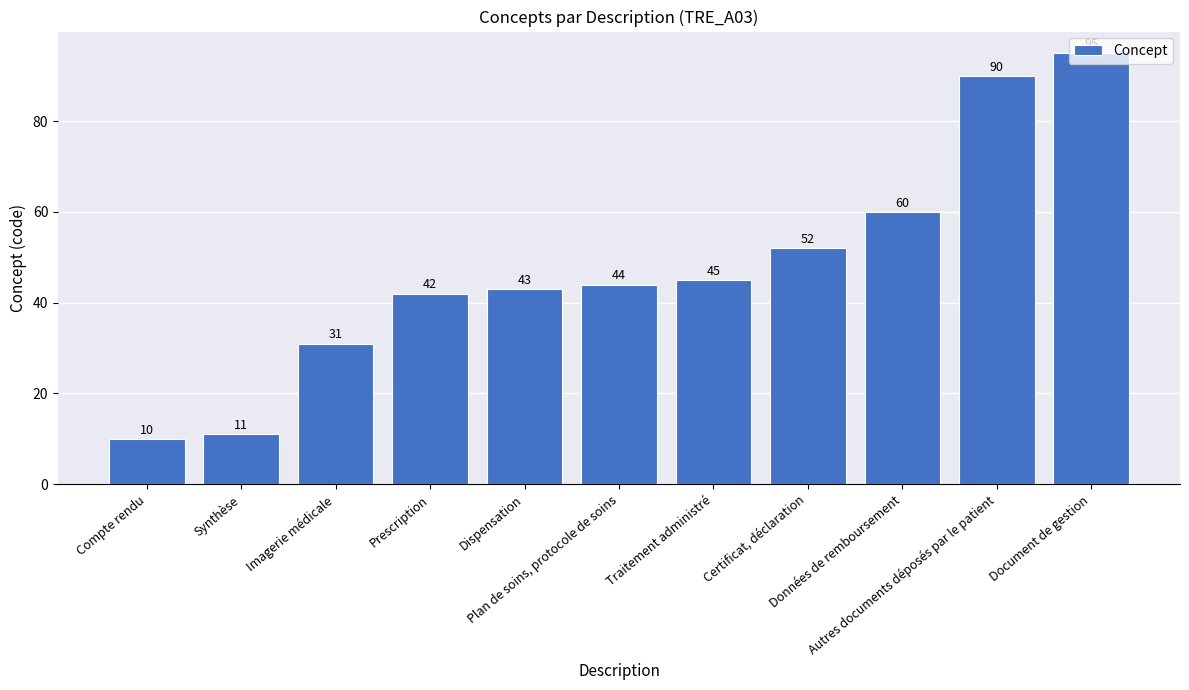

What is the ratio of the value at Traitement administré to the value at Synthèse?

4.1